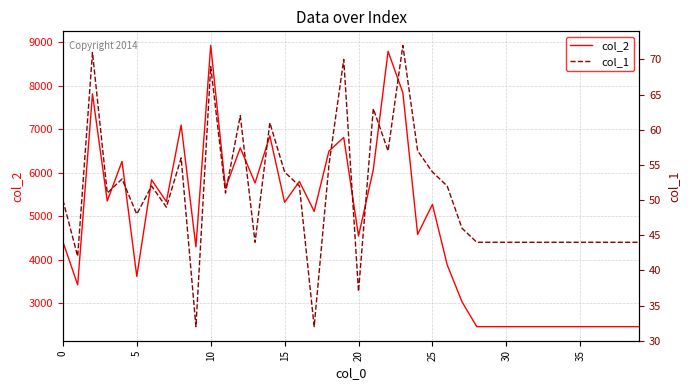

What is the highest value of the col_1 series?

72